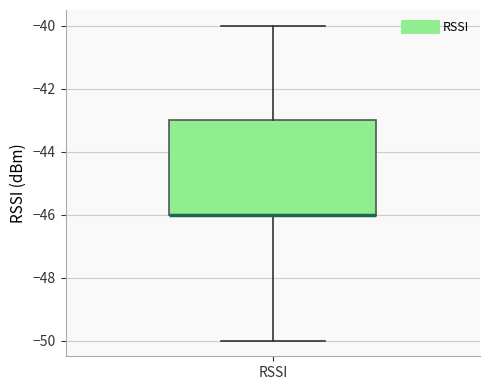

Transcribe this box plot: give where the median line is, the range the box spans, and where the two whiskers end, as read against the y-axis. The values are not printed on the chart, so give them approximately, as read against the axis.

median -46 (drawn on the box's lower edge), box -46 to -43, whiskers -50 to -40